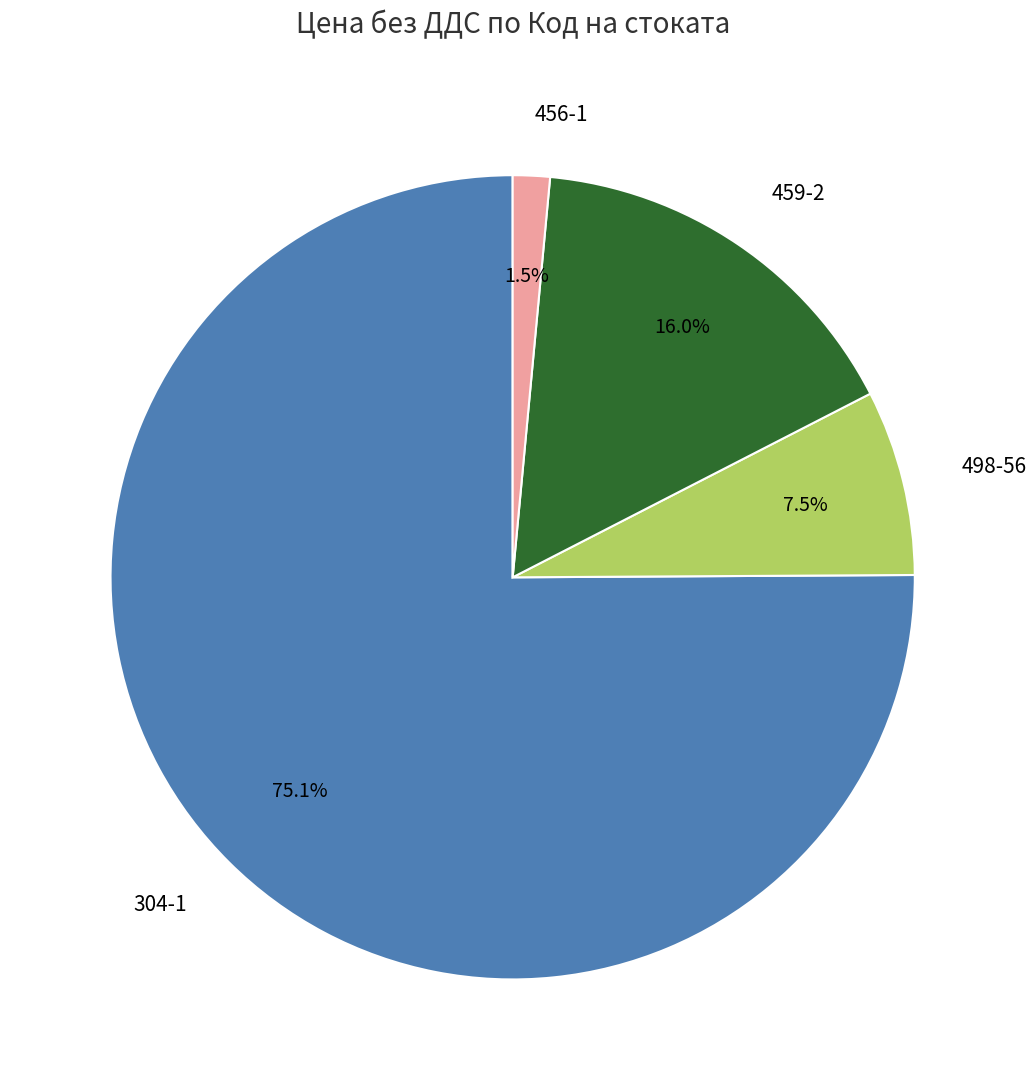

Which slice is the smallest?

456-1